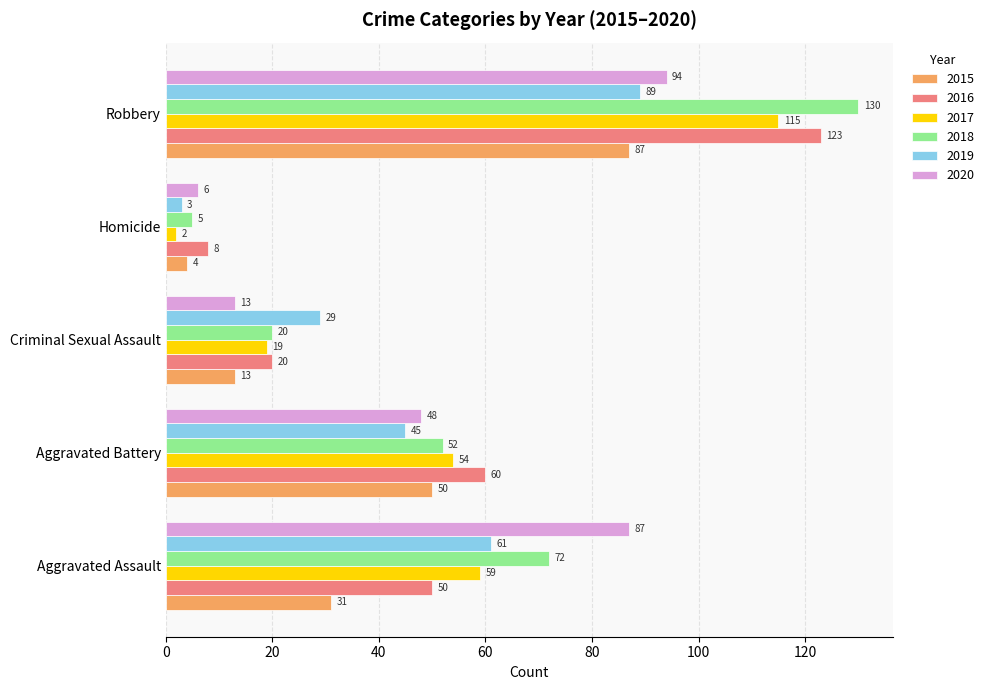

What is the minimum value shown in the chart?

2